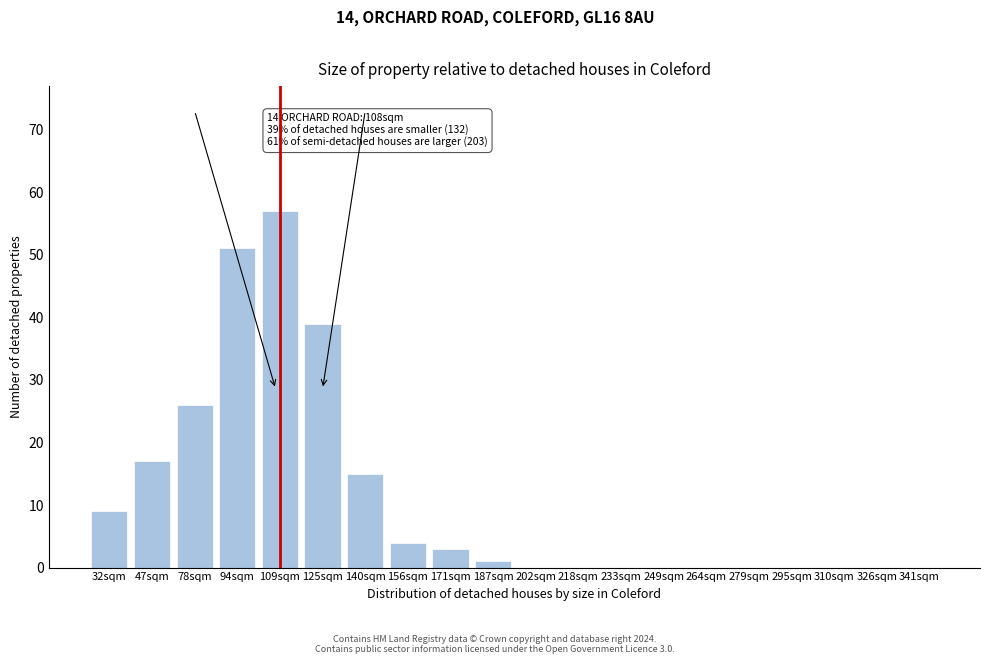

Reading right to left, extract all data points from this chart.

341sqm=0	326sqm=0	310sqm=0	295sqm=0	279sqm=0	264sqm=0	249sqm=0	233sqm=0	218sqm=0	202sqm=0	187sqm=1	171sqm=3	156sqm=4	140sqm=15	125sqm=39	109sqm=57	94sqm=51	78sqm=26	47sqm=17	32sqm=9